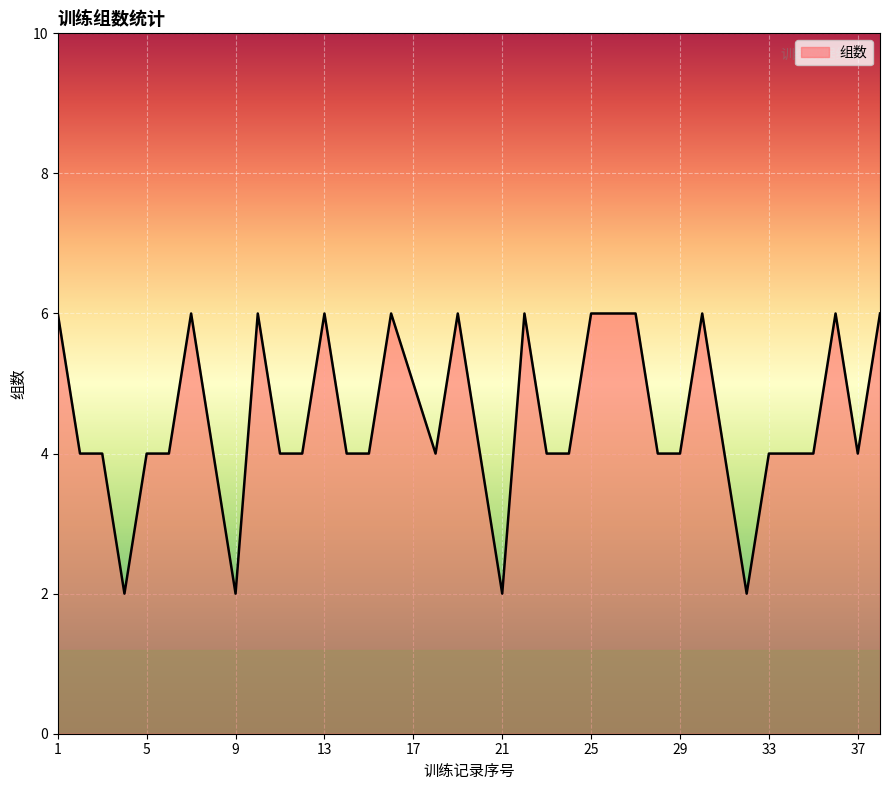

What is the maximum value shown in the chart?

6